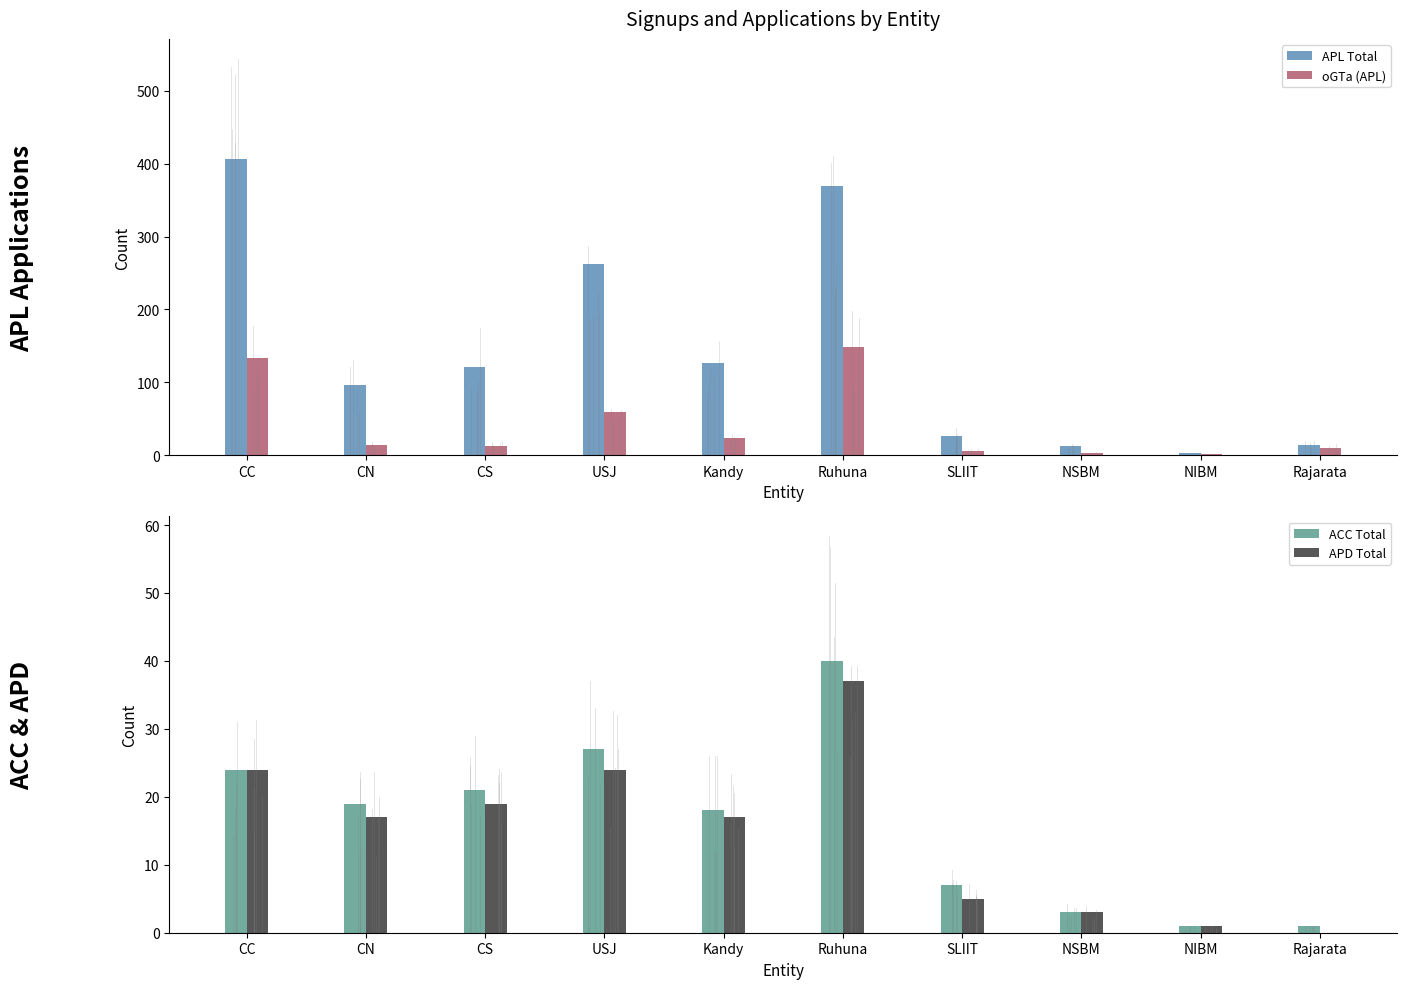

At which category is the sum across all series the highest?

Ruhuna